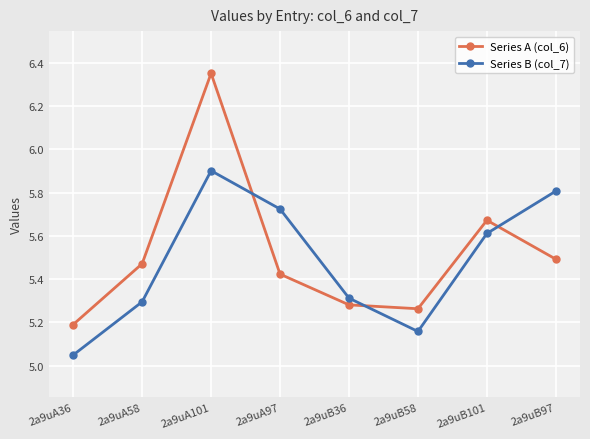

In Series A (col_6), how many points are lower than both neighbors (excluding endpoints)?

1